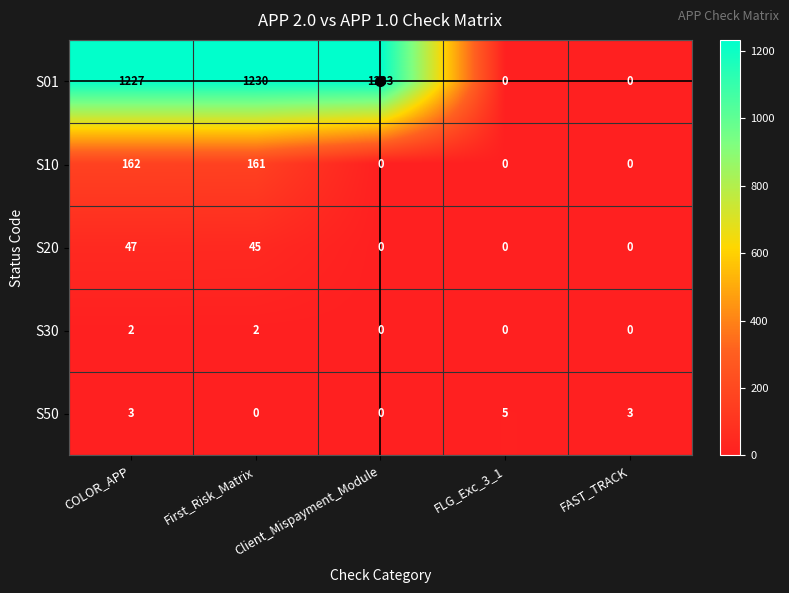

What is the maximum value shown in the chart?

1233